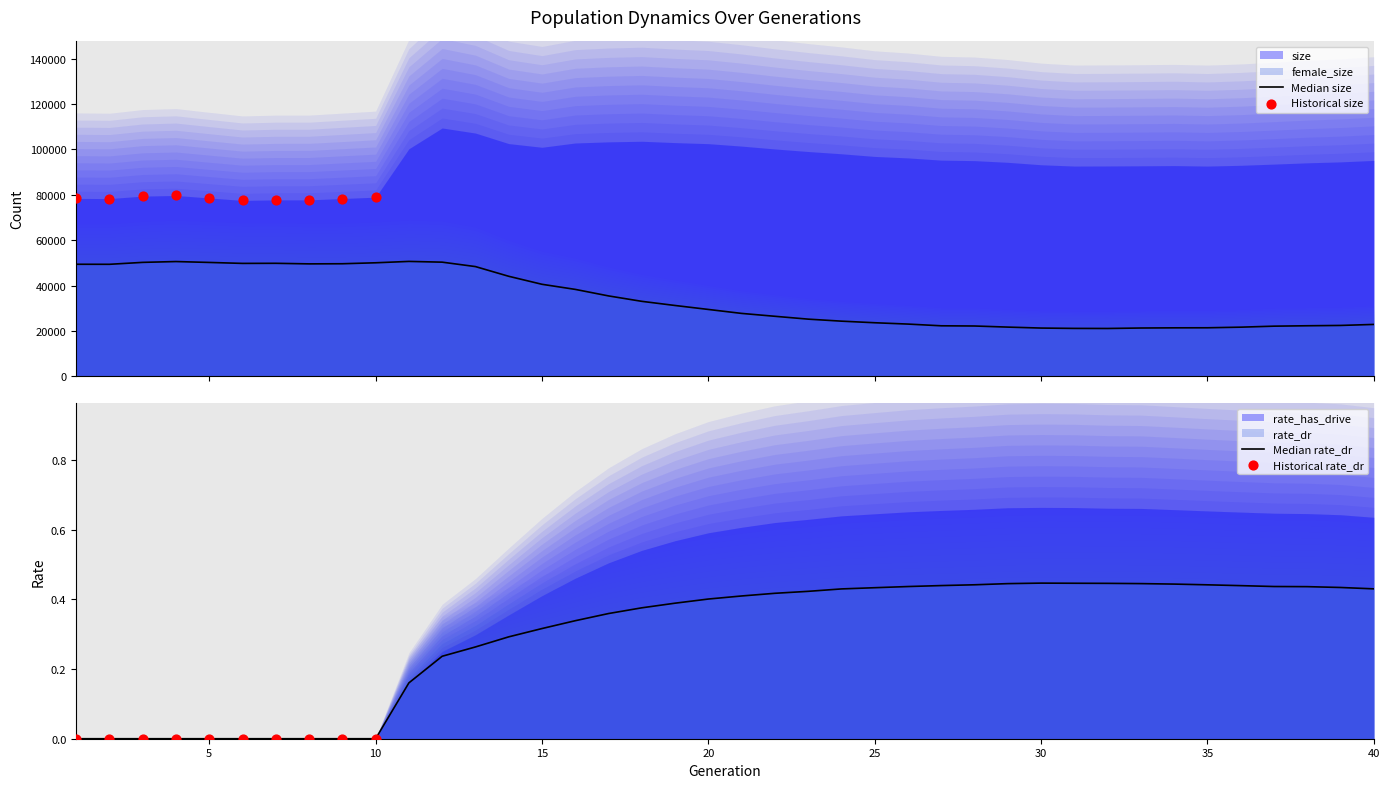

Which series contains the lowest Y value?

rate_dr